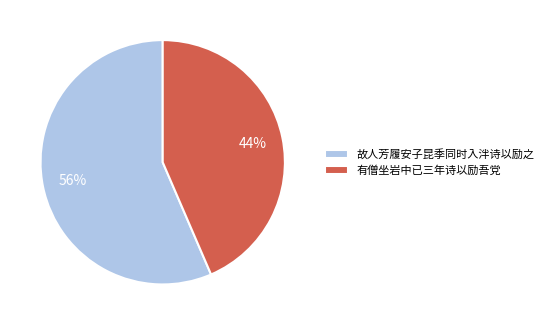

To the nearest percent, what is the average slice percentage?

50%